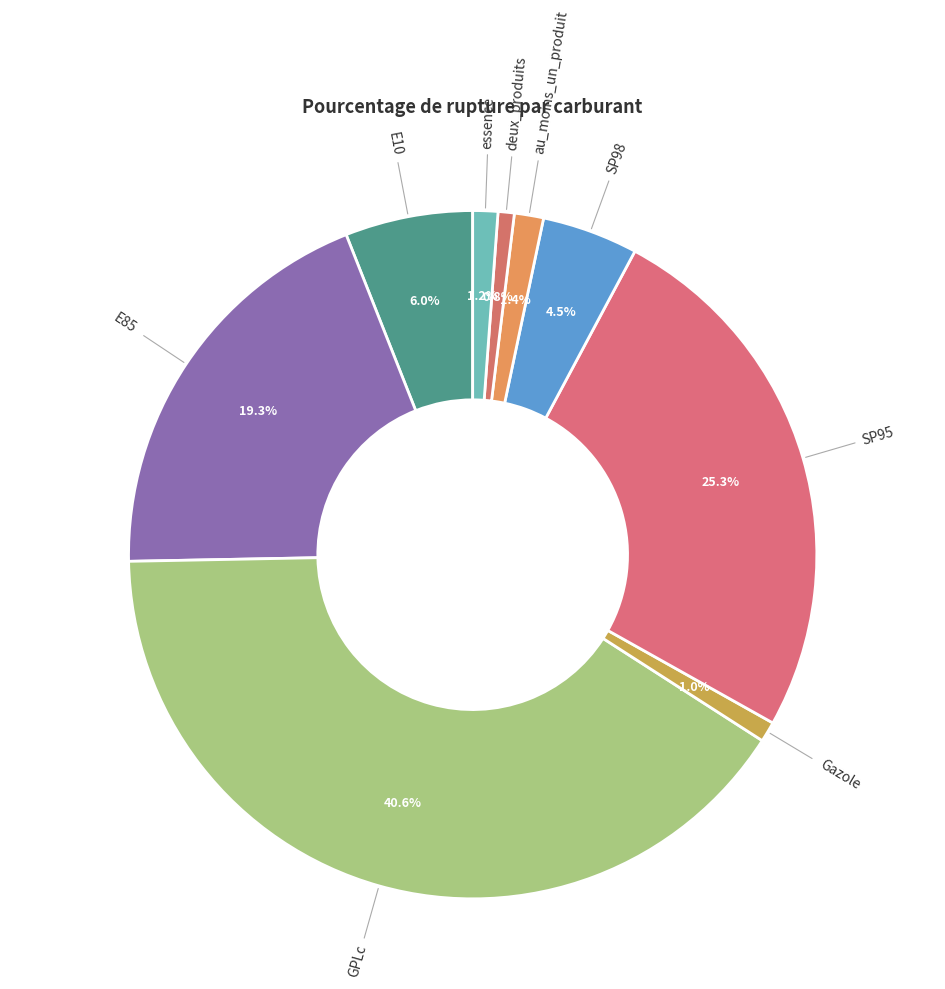

Is there any slice that represents more than half of the pie?

No